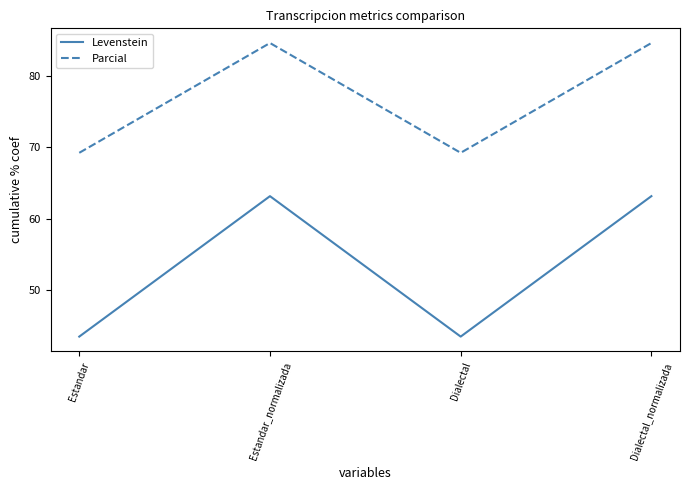

The value of Levenstein at Estandar is 19.7. True or false?

False